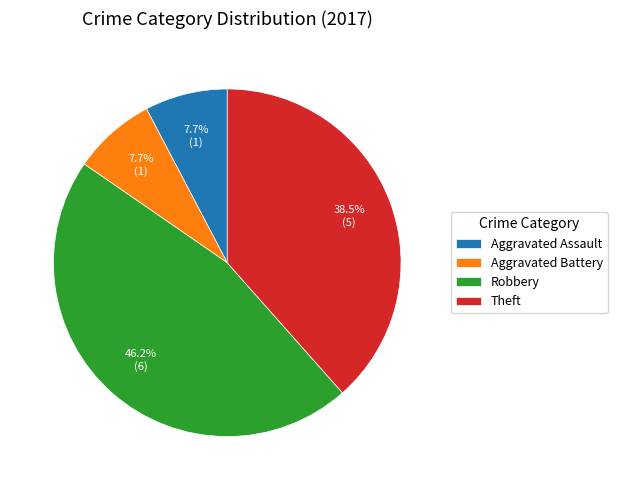

To the nearest percent, what is the difference between the largest and smallest slice percentages?

38%